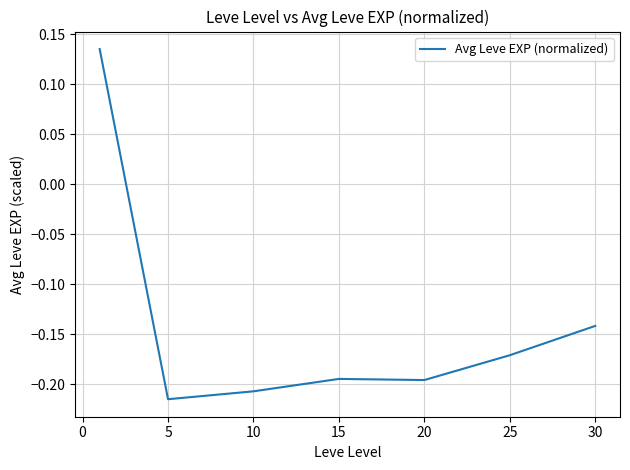

How many lines are shown in the chart?

1